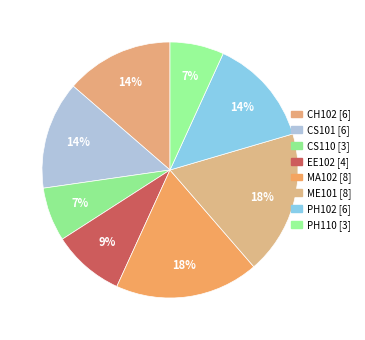

How many segments does this pie chart have?

8